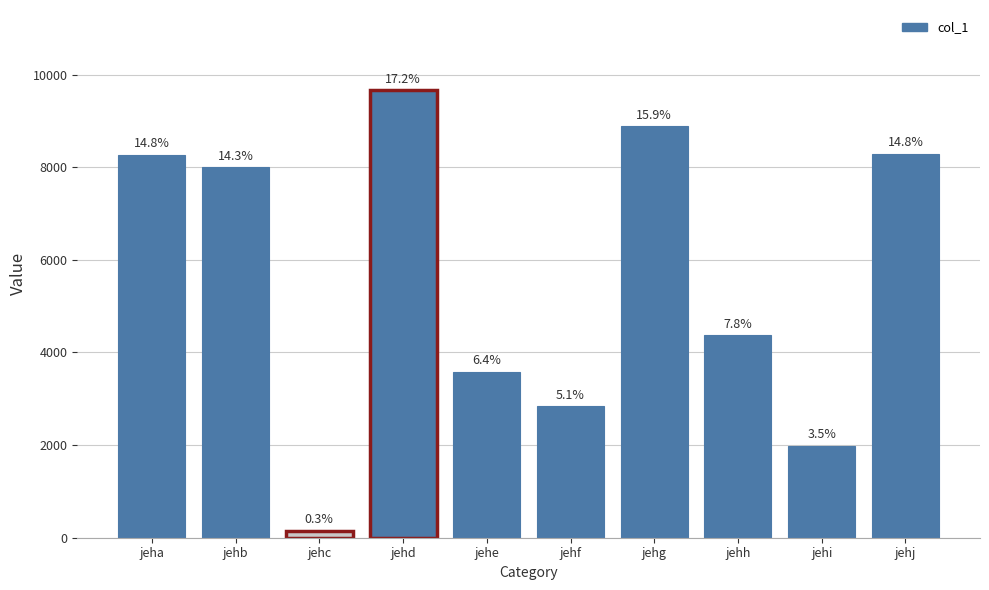

At which label is the value closest to 4901?

jehh